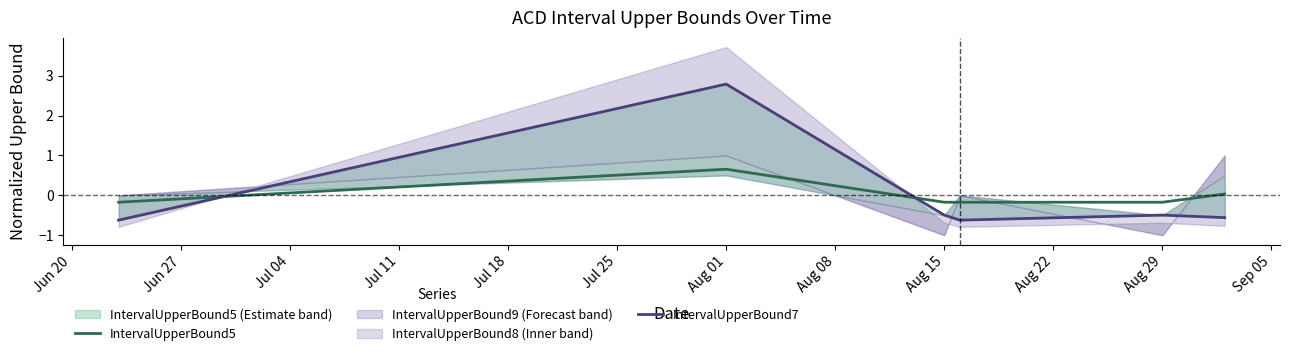

Is this an area chart (filled region under the line)?

No